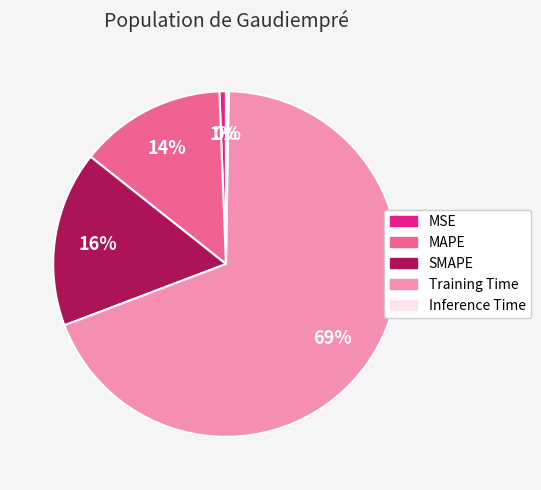

Combined, do MSE and Training Time account for over 50%?

Yes